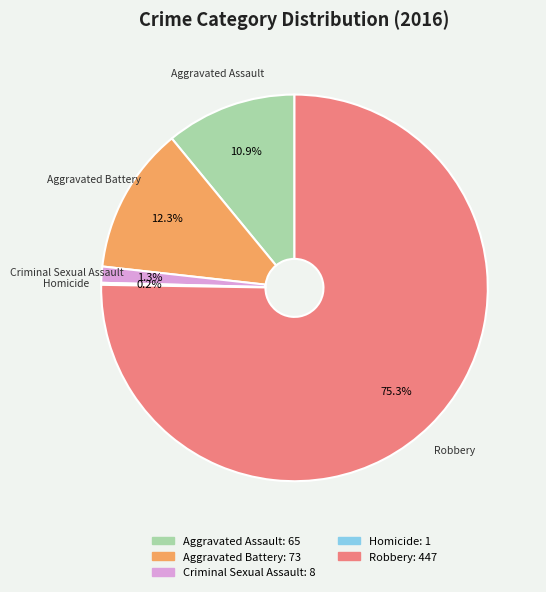

How much of the chart is everything except Criminal Sexual Assault?

98.7%